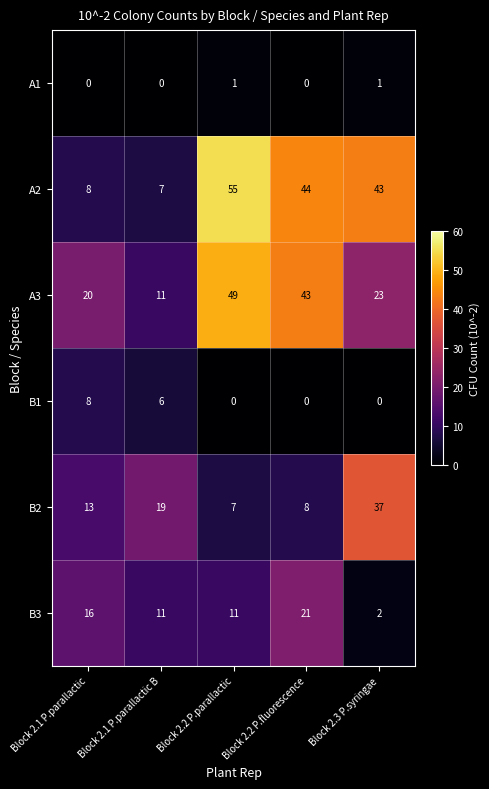

What is the spread (max minus min) of values at Block 2.1 P.parallactic?

20